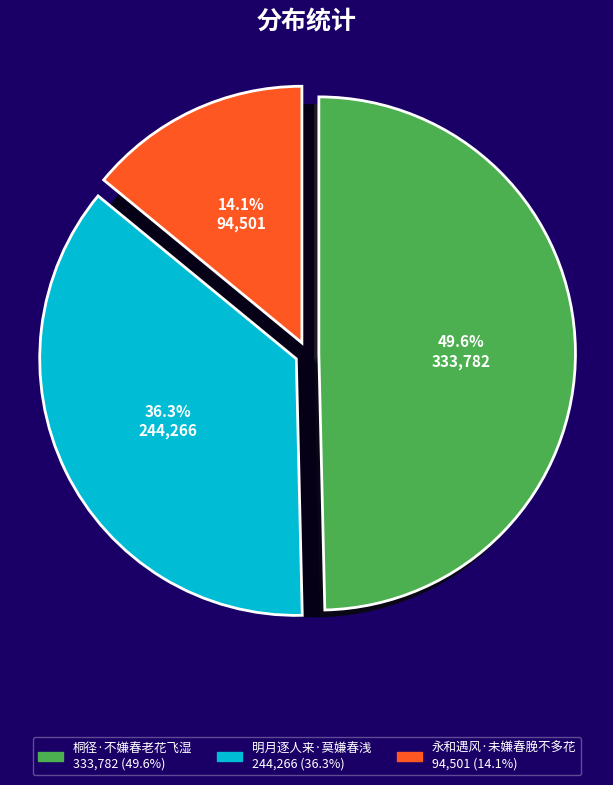

To the nearest percent, what is the average slice percentage?

33%